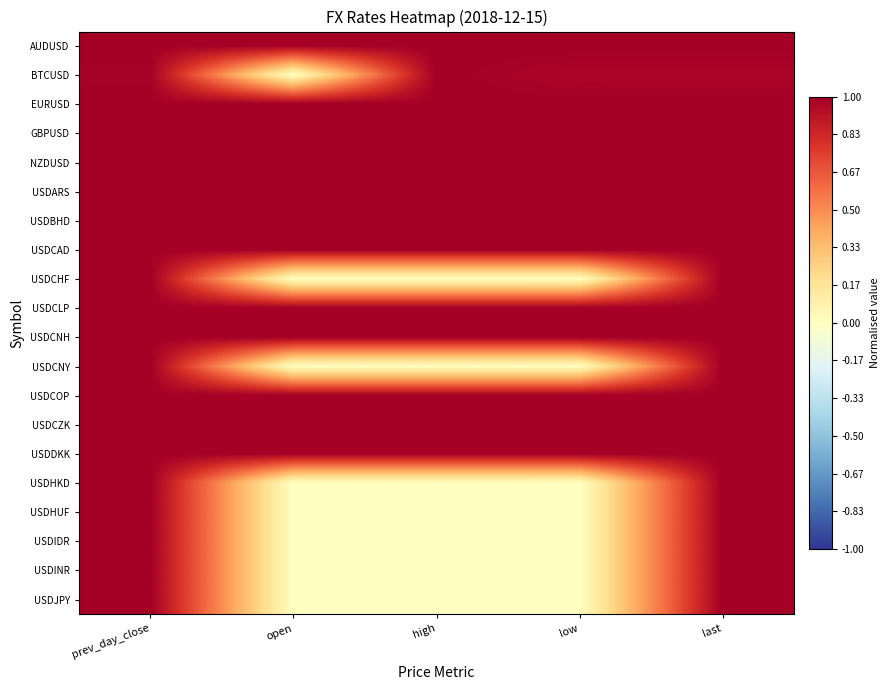

Reading left to right, extract all data points from this chart.

AUDUSD: prev_day_close=1.0	open=1.0	high=1.0	low=1.0	last=1.0
BTCUSD: prev_day_close=1.0	open=0.0	high=1.0	low=1.0	last=1.0
EURUSD: prev_day_close=1.0	open=1.0	high=1.0	low=1.0	last=1.0
GBPUSD: prev_day_close=1.0	open=1.0	high=1.0	low=1.0	last=1.0
NZDUSD: prev_day_close=1.0	open=1.0	high=1.0	low=1.0	last=1.0
USDARS: prev_day_close=1.0	open=1.0	high=1.0	low=1.0	last=1.0
USDBHD: prev_day_close=1.0	open=1.0	high=1.0	low=1.0	last=1.0
USDCAD: prev_day_close=1.0	open=1.0	high=1.0	low=1.0	last=1.0
USDCHF: prev_day_close=1.0	open=0.0	high=0.0	low=0.0	last=1.0
USDCLP: prev_day_close=1.0	open=1.0	high=1.0	low=1.0	last=1.0
USDCNH: prev_day_close=1.0	open=1.0	high=1.0	low=1.0	last=1.0
USDCNY: prev_day_close=1.0	open=0.0	high=0.0	low=0.0	last=1.0
USDCOP: prev_day_close=1.0	open=1.0	high=1.0	low=1.0	last=1.0
USDCZK: prev_day_close=1.0	open=1.0	high=1.0	low=1.0	last=1.0
USDDKK: prev_day_close=1.0	open=1.0	high=1.0	low=1.0	last=1.0
USDHKD: prev_day_close=1.0	open=0.0	high=0.0	low=0.0	last=1.0
USDHUF: prev_day_close=1.0	open=0.0	high=0.0	low=0.0	last=1.0
USDIDR: prev_day_close=1.0	open=0.0	high=0.0	low=0.0	last=1.0
USDINR: prev_day_close=1.0	open=0.0	high=0.0	low=0.0	last=1.0
USDJPY: prev_day_close=1.0	open=0.0	high=0.0	low=0.0	last=1.0